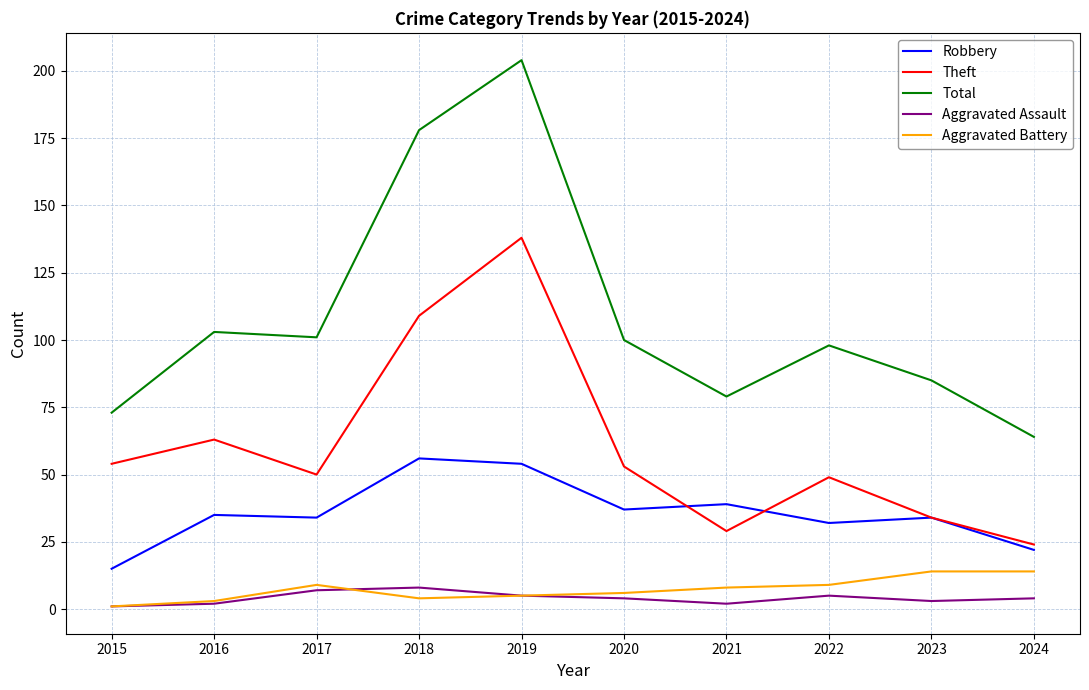

True or false: Total and Theft intersect in this chart.

False